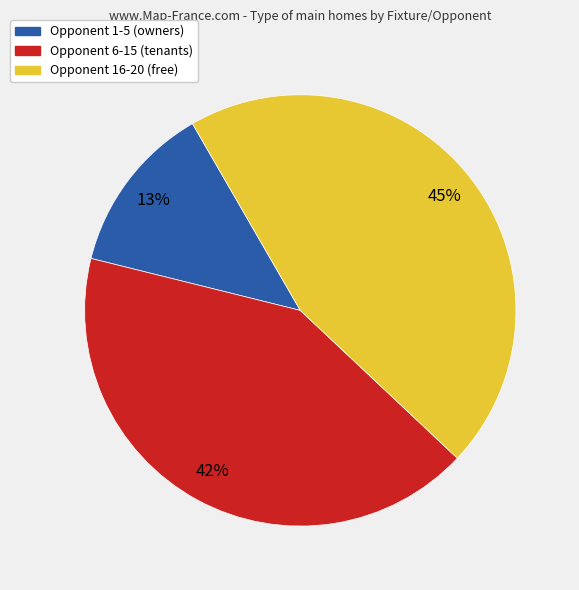

Is there a majority slice in this chart?

No